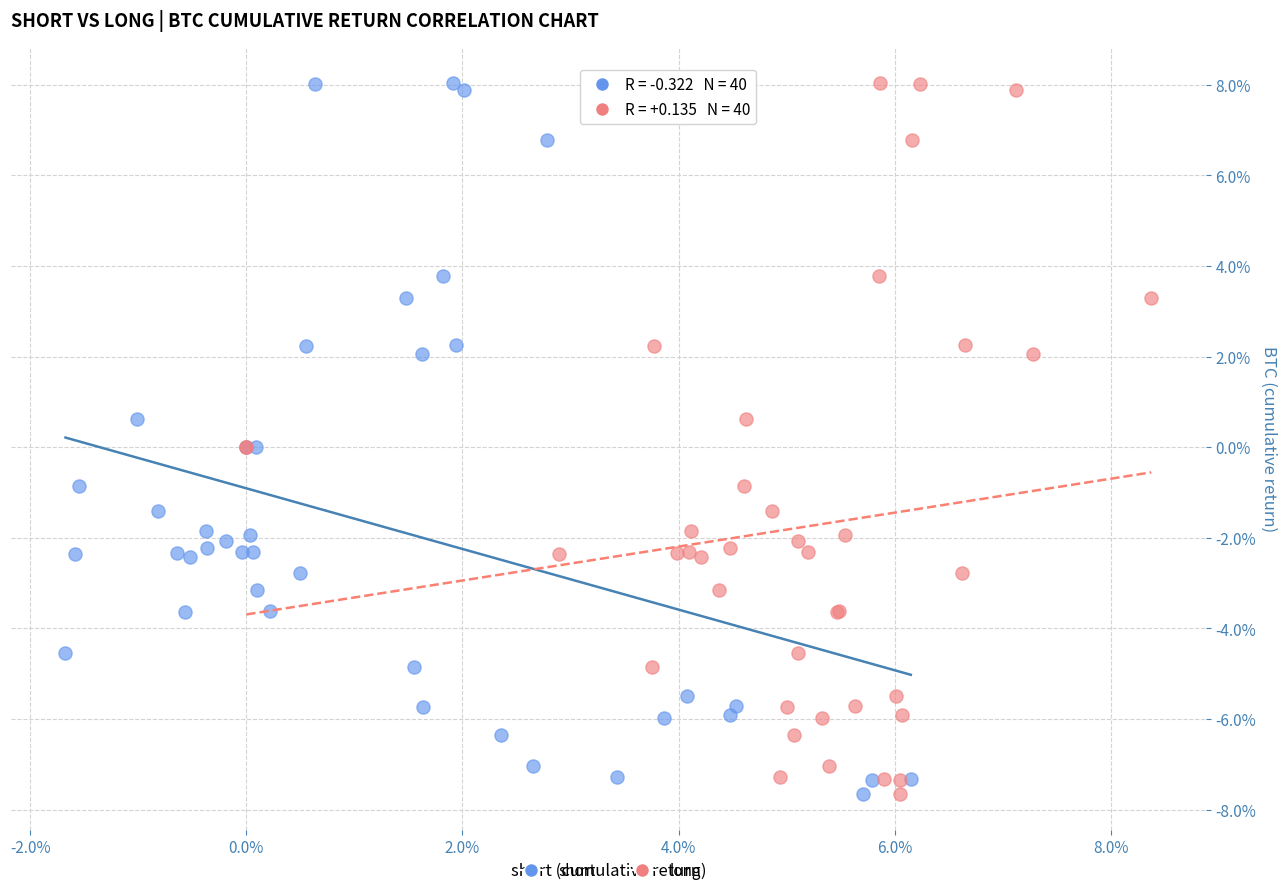

What are all the series names shown in the legend?

short, long